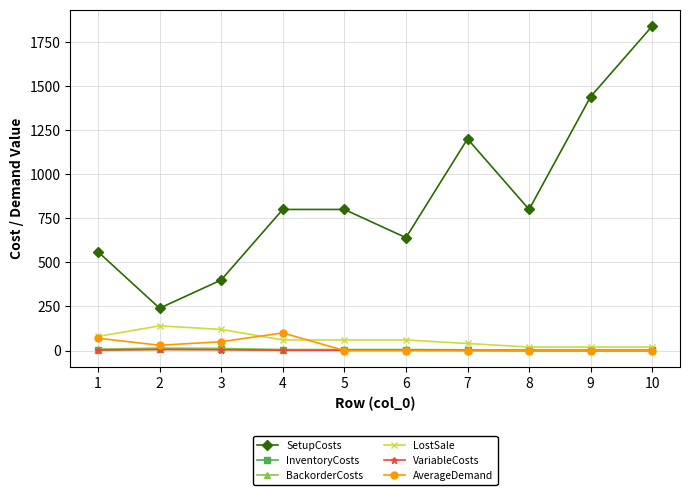

True or false: InventoryCosts has more than 0 points higher than both neighbors.

True